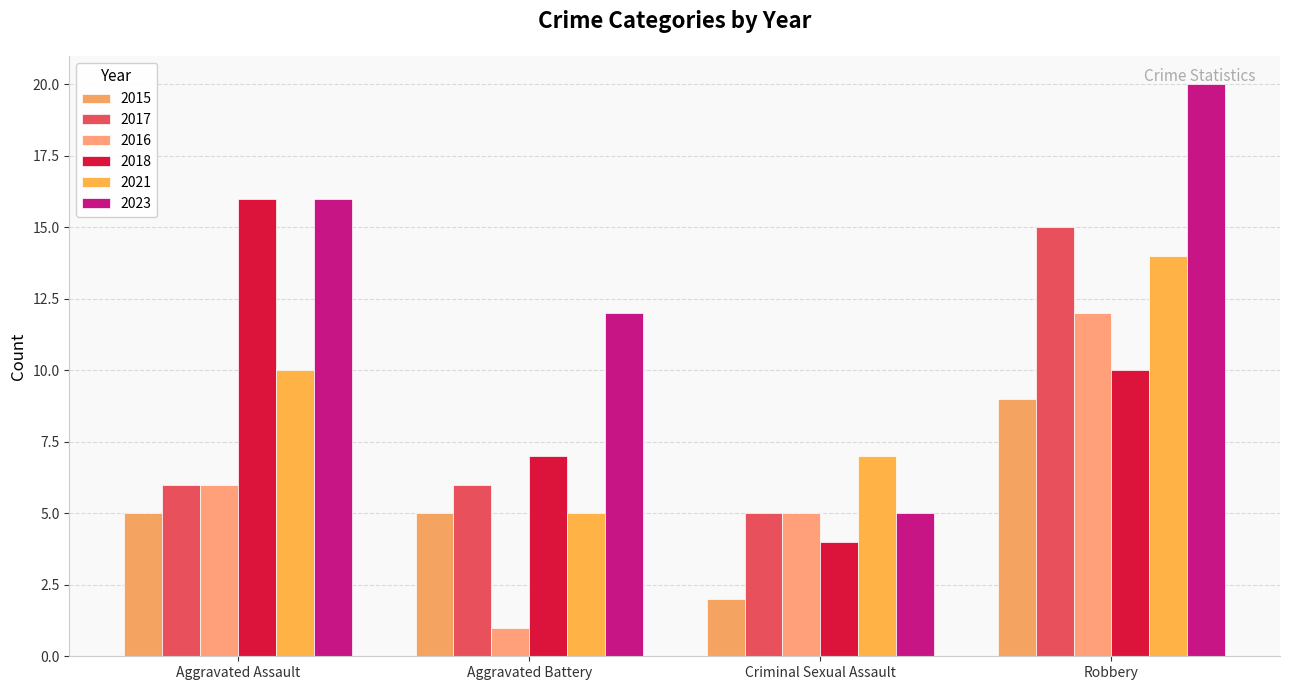

Count the 2015 values in the range 5 to 9.

3